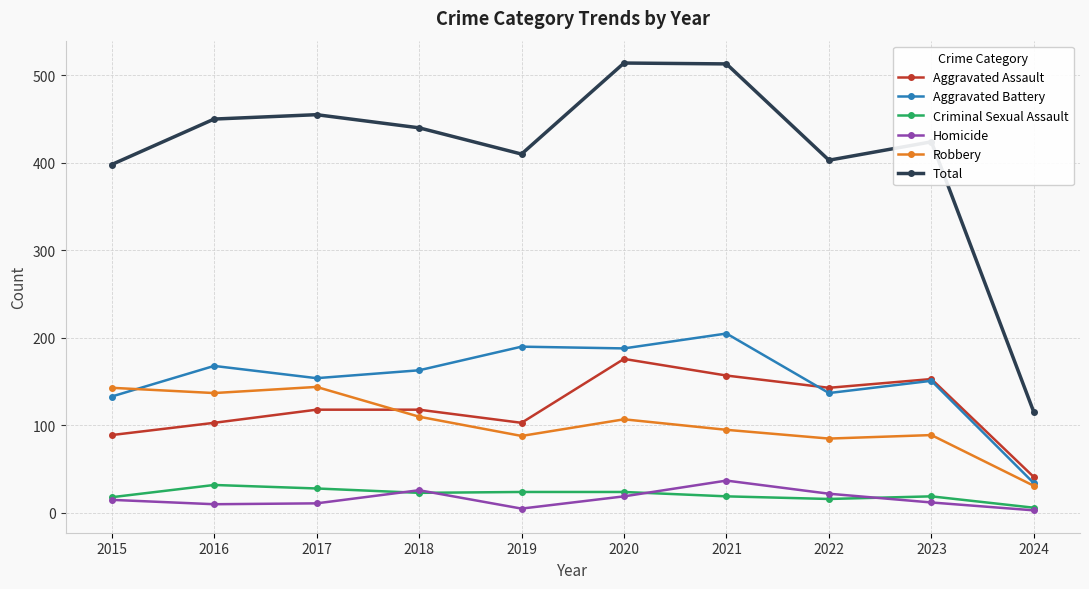

What is the lowest value of the Aggravated Battery series?

34